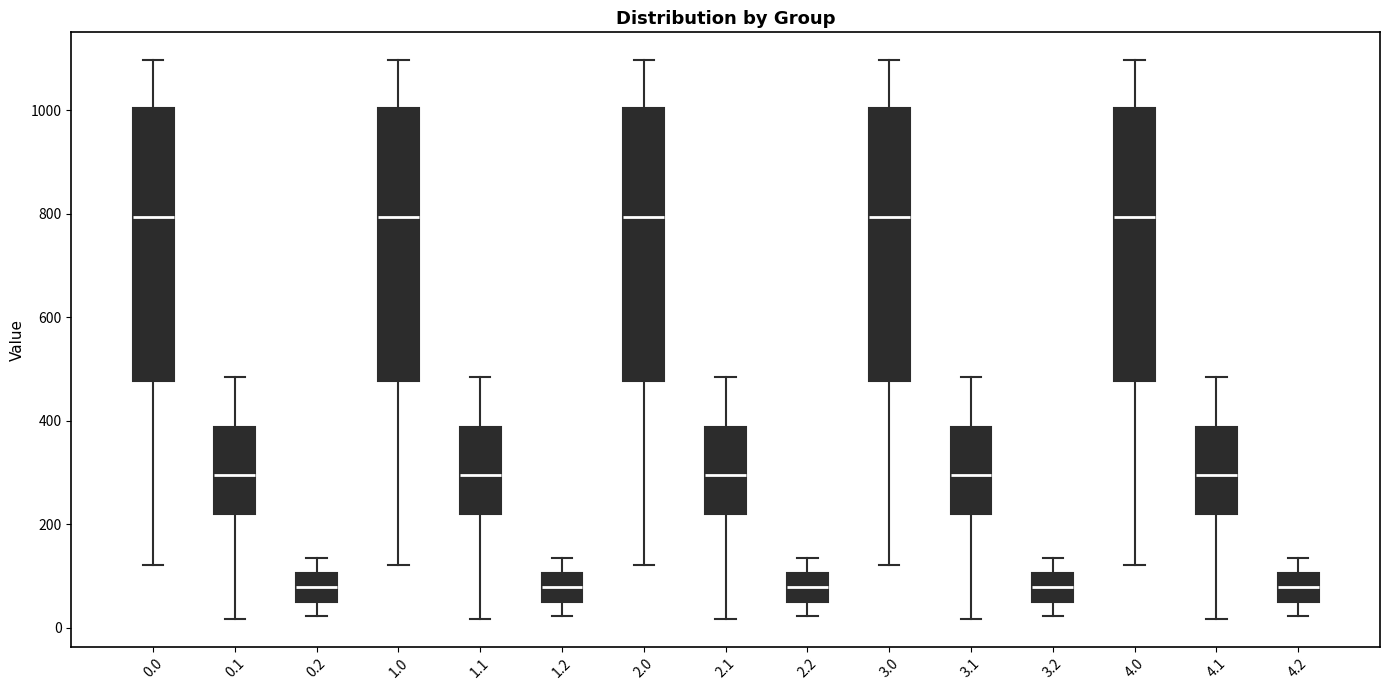

Reading left to right, read every box against the y-axis: the position of its median line, the range the box covers, and the ends of its whiskers. The values are not printed on the chart, so give them approximately, as read against the axis.

0.0: median 800, box 480 to 1000, whiskers 120 to 1100
0.1: median 300, box 220 to 380, whiskers 20 to 480
0.2: median 80, box 60 to 100, whiskers 20 to 140
1.0: median 800, box 480 to 1000, whiskers 120 to 1100
1.1: median 300, box 220 to 380, whiskers 20 to 480
1.2: median 80, box 60 to 100, whiskers 20 to 140
2.0: median 800, box 480 to 1000, whiskers 120 to 1100
2.1: median 300, box 220 to 380, whiskers 20 to 480
2.2: median 80, box 60 to 100, whiskers 20 to 140
3.0: median 800, box 480 to 1000, whiskers 120 to 1100
3.1: median 300, box 220 to 380, whiskers 20 to 480
3.2: median 80, box 60 to 100, whiskers 20 to 140
4.0: median 800, box 480 to 1000, whiskers 120 to 1100
4.1: median 300, box 220 to 380, whiskers 20 to 480
4.2: median 80, box 60 to 100, whiskers 20 to 140